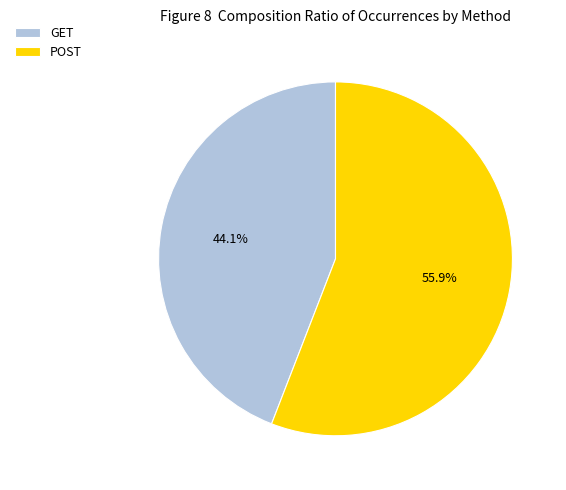

The GET slice represents 44% of the pie. True or false?

True